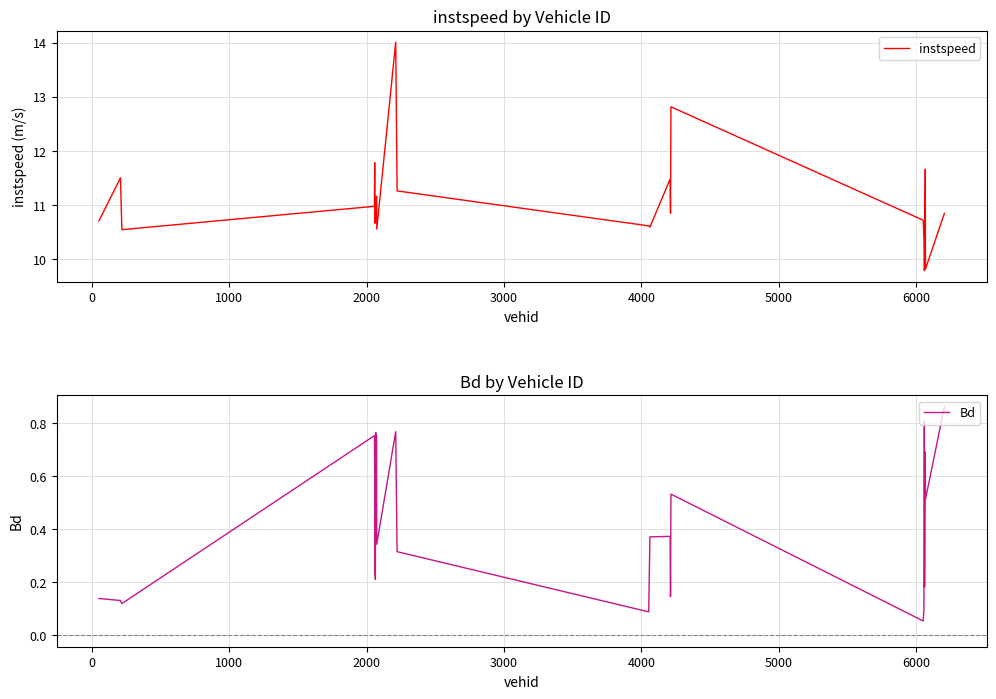

What are all the series names shown in the legend?

instspeed, Bd